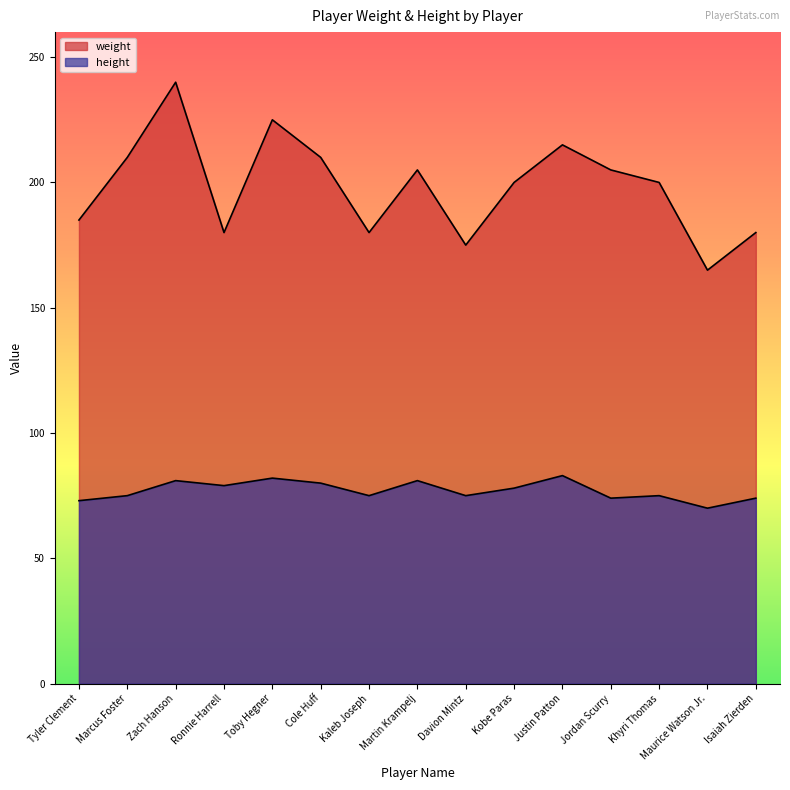

True or false: height and weight cross at least once.

False